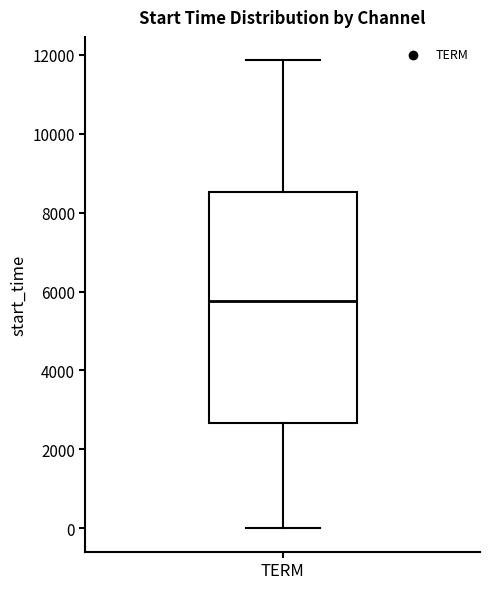

Transcribe this box plot: give where the median line is, the range the box spans, and where the two whiskers end, as read against the y-axis. The values are not printed on the chart, so give them approximately, as read against the axis.

median 5800, box 2600 to 8600, whiskers 0 to 11800